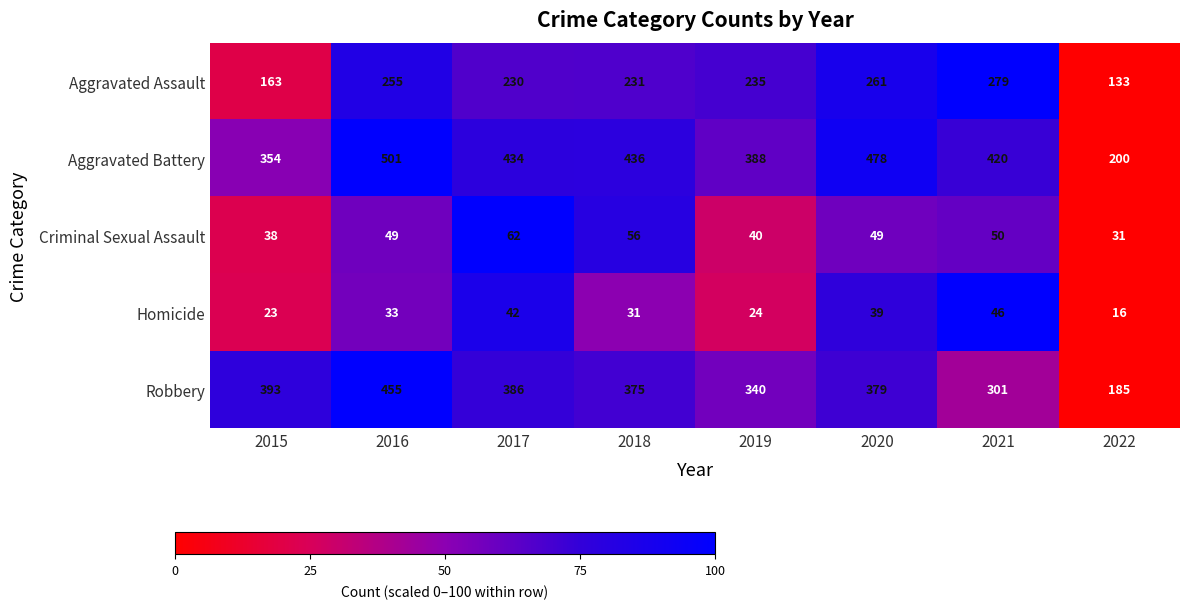

What is the sum of all Aggravated Assault values?

1787